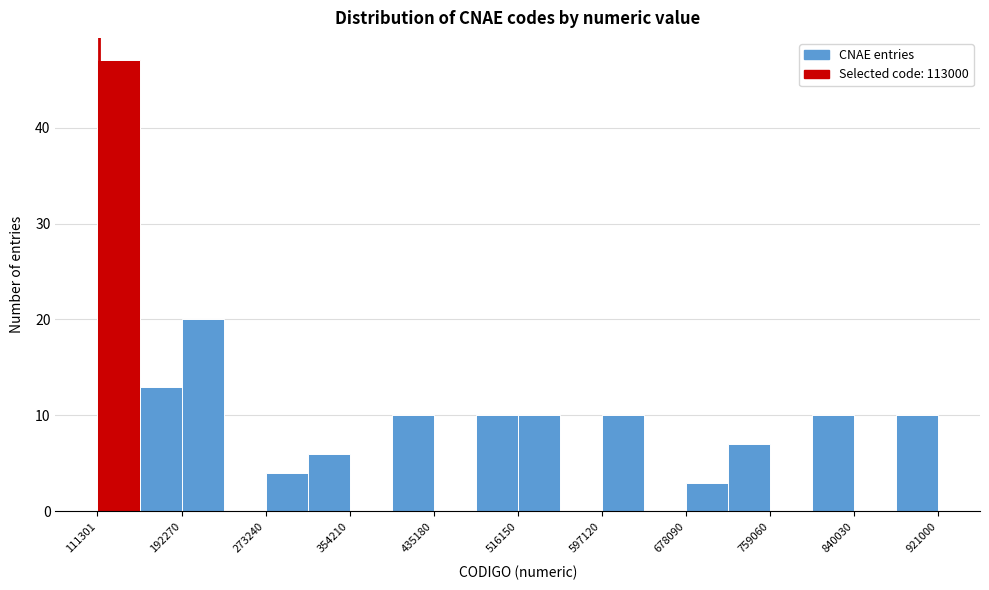

What is the height of the bar covering 800000 to 840000 on the x-axis? Neither the bar edges nor the heights are printed on the chart, so give them approximately, as read against the axes.

10